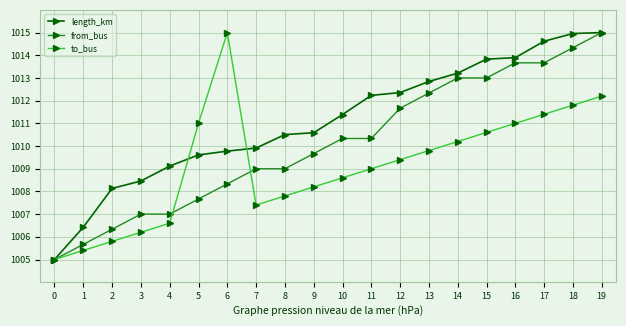

Which series changed the most between 1 and 4?

length_km